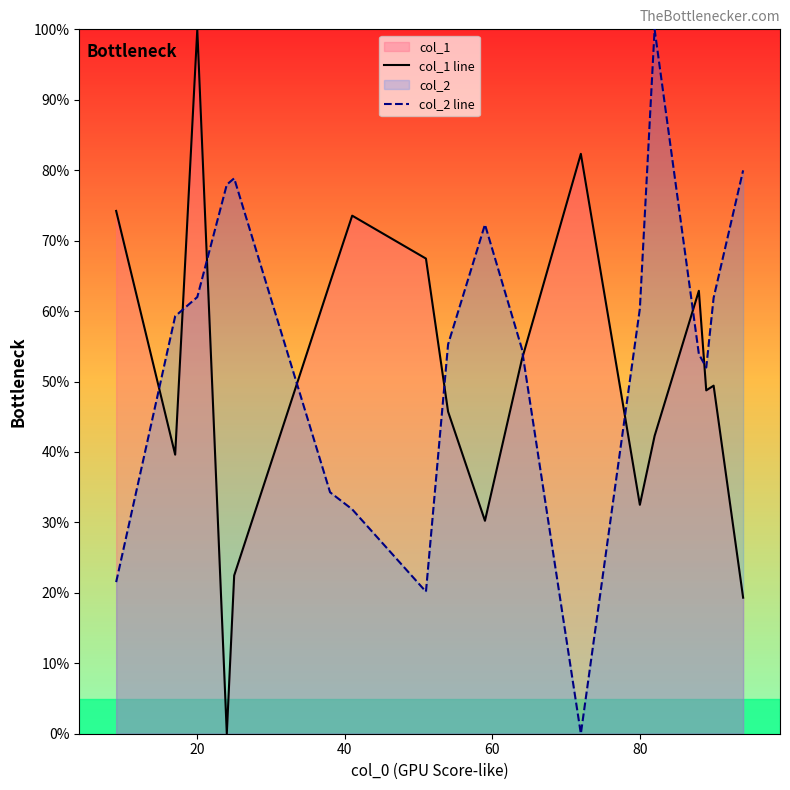

After their last crossing, which series has the higher values: col_1 line or col_2 line?

col_2 line